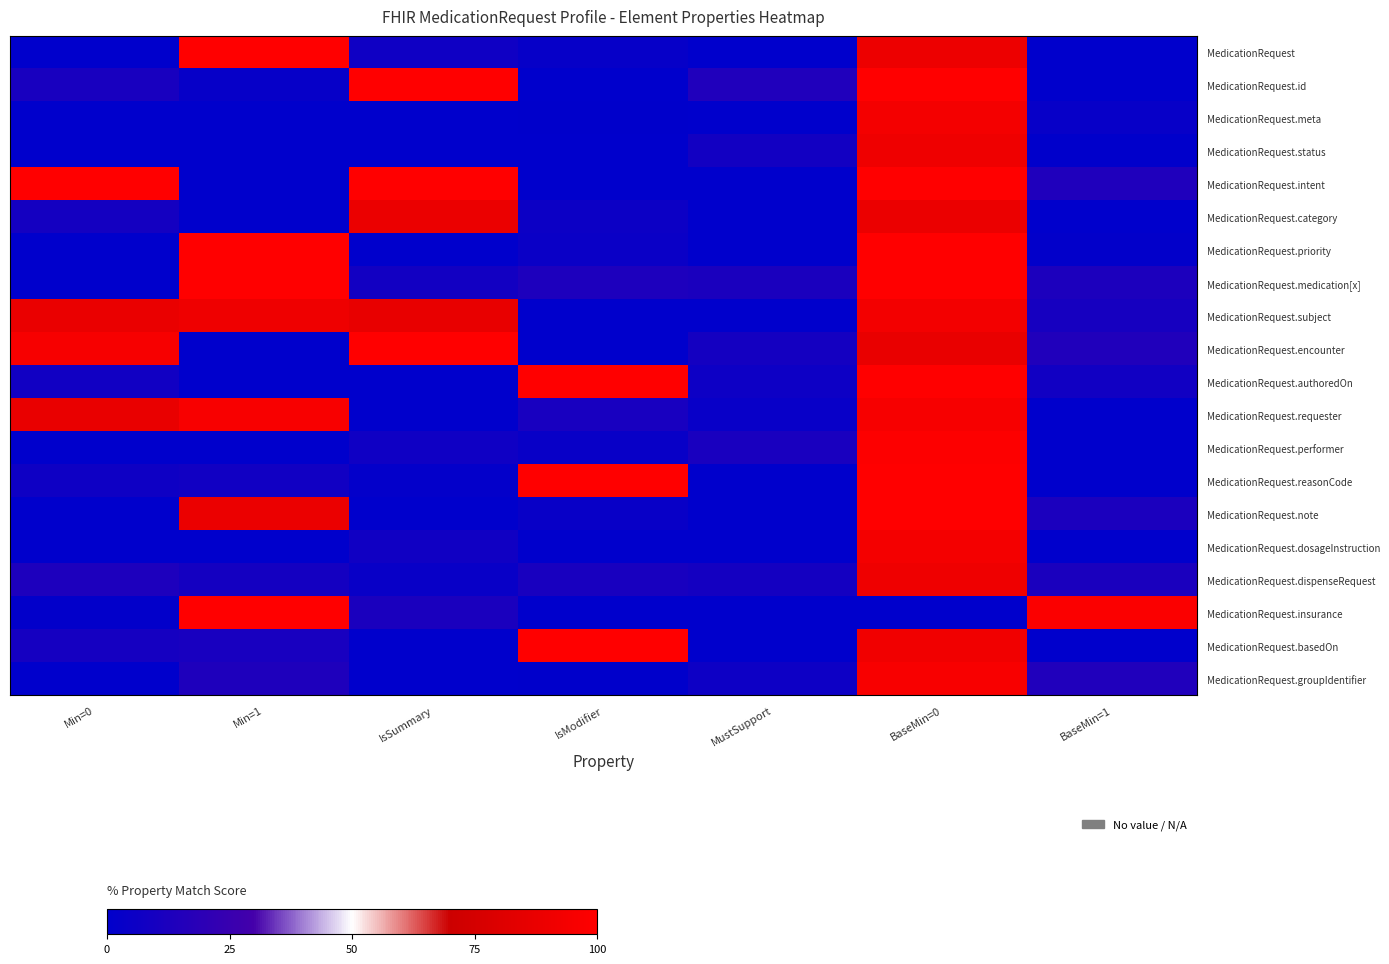

Reading left to right, extract all data points from this chart.

MedicationRequest: Min=0=0.0	Min=1=100.0	IsSummary=7.0	IsModifier=3.0	MustSupport=0.0	BaseMin=0=89.7	BaseMin=1=0.0
MedicationRequest.id: Min=0=11.0	Min=1=3.0	IsSummary=100.0	IsModifier=0.0	MustSupport=14.1	BaseMin=0=100.0	BaseMin=1=0.0
MedicationRequest.meta: Min=0=0.0	Min=1=0.0	IsSummary=0.0	IsModifier=0.7	MustSupport=0.0	BaseMin=0=93.7	BaseMin=1=3.4
MedicationRequest.status: Min=0=0.0	Min=1=0.0	IsSummary=0.0	IsModifier=0.0	MustSupport=8.6	BaseMin=0=91.0	BaseMin=1=0.4
MedicationRequest.intent: Min=0=100.0	Min=1=0.0	IsSummary=100.0	IsModifier=0.0	MustSupport=0.0	BaseMin=0=100.0	BaseMin=1=14.0
MedicationRequest.category: Min=0=9.3	Min=1=0.0	IsSummary=87.9	IsModifier=5.5	MustSupport=0.0	BaseMin=0=88.7	BaseMin=1=0.0
MedicationRequest.priority: Min=0=0.0	Min=1=100.0	IsSummary=0.0	IsModifier=4.9	MustSupport=0.0	BaseMin=0=100.0	BaseMin=1=1.4
MedicationRequest.medication[x]: Min=0=0.0	Min=1=100.0	IsSummary=8.3	IsModifier=13.2	MustSupport=11.8	BaseMin=0=100.0	BaseMin=1=12.7
MedicationRequest.subject: Min=0=87.7	Min=1=90.9	IsSummary=86.4	IsModifier=0.0	MustSupport=0.0	BaseMin=0=93.1	BaseMin=1=9.9
MedicationRequest.encounter: Min=0=95.7	Min=1=0.0	IsSummary=100.0	IsModifier=0.0	MustSupport=9.1	BaseMin=0=87.2	BaseMin=1=14.6
MedicationRequest.authoredOn: Min=0=8.2	Min=1=0.0	IsSummary=0.0	IsModifier=100.0	MustSupport=6.2	BaseMin=0=100.0	BaseMin=1=8.1
MedicationRequest.requester: Min=0=87.2	Min=1=95.8	IsSummary=0.0	IsModifier=10.9	MustSupport=3.7	BaseMin=0=94.9	BaseMin=1=0.0
MedicationRequest.performer: Min=0=0.0	Min=1=0.0	IsSummary=6.9	IsModifier=4.1	MustSupport=11.6	BaseMin=0=99.2	BaseMin=1=0.0
MedicationRequest.reasonCode: Min=0=6.4	Min=1=7.8	IsSummary=1.8	IsModifier=100.0	MustSupport=0.0	BaseMin=0=100.0	BaseMin=1=0.0
MedicationRequest.note: Min=0=0.0	Min=1=88.2	IsSummary=0.0	IsModifier=4.1	MustSupport=0.0	BaseMin=0=100.0	BaseMin=1=12.2
MedicationRequest.dosageInstruction: Min=0=0.0	Min=1=0.0	IsSummary=7.7	IsModifier=0.0	MustSupport=0.0	BaseMin=0=93.7	BaseMin=1=0.0
MedicationRequest.dispenseRequest: Min=0=12.9	Min=1=9.2	IsSummary=4.0	IsModifier=11.1	MustSupport=9.1	BaseMin=0=90.6	BaseMin=1=11.8
MedicationRequest.insurance: Min=0=1.2	Min=1=100.0	IsSummary=11.9	IsModifier=0.0	MustSupport=0.0	BaseMin=0=0.0	BaseMin=1=97.8
MedicationRequest.basedOn: Min=0=9.5	Min=1=10.8	IsSummary=0.0	IsModifier=100.0	MustSupport=0.0	BaseMin=0=91.7	BaseMin=1=0.0
MedicationRequest.groupIdentifier: Min=0=0.0	Min=1=13.3	IsSummary=0.0	IsModifier=0.6	MustSupport=6.1	BaseMin=0=95.9	BaseMin=1=14.2